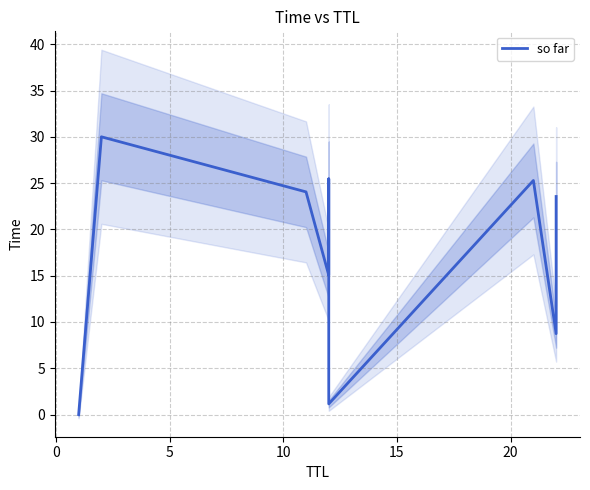

Is it true that the value at 0 is 10.4?

False